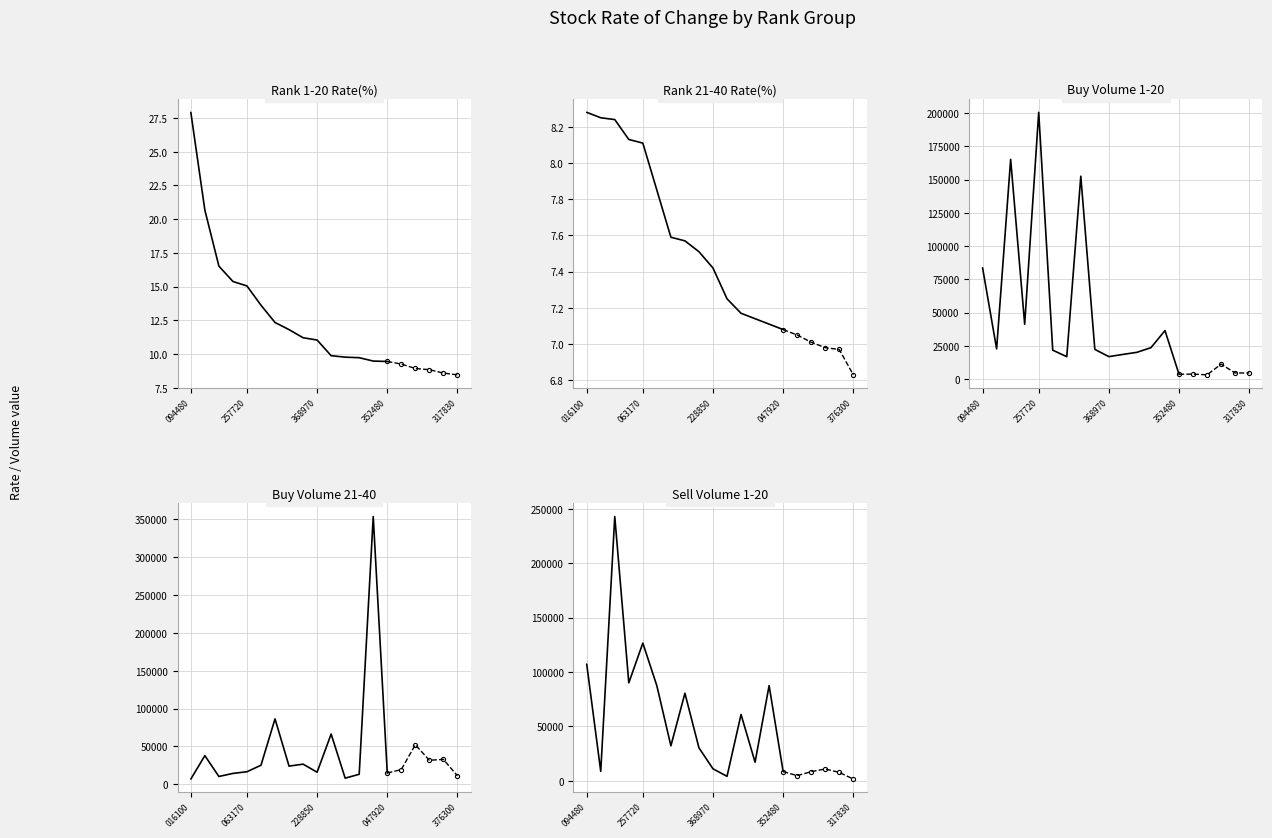

What is the average value of the 21_to_40 series?

7.6